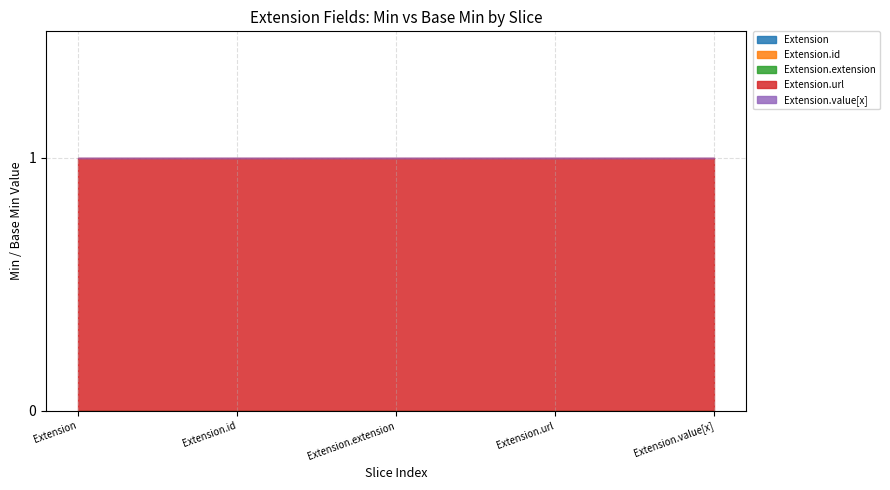

Which series has the largest total across all categories?

Extension.url